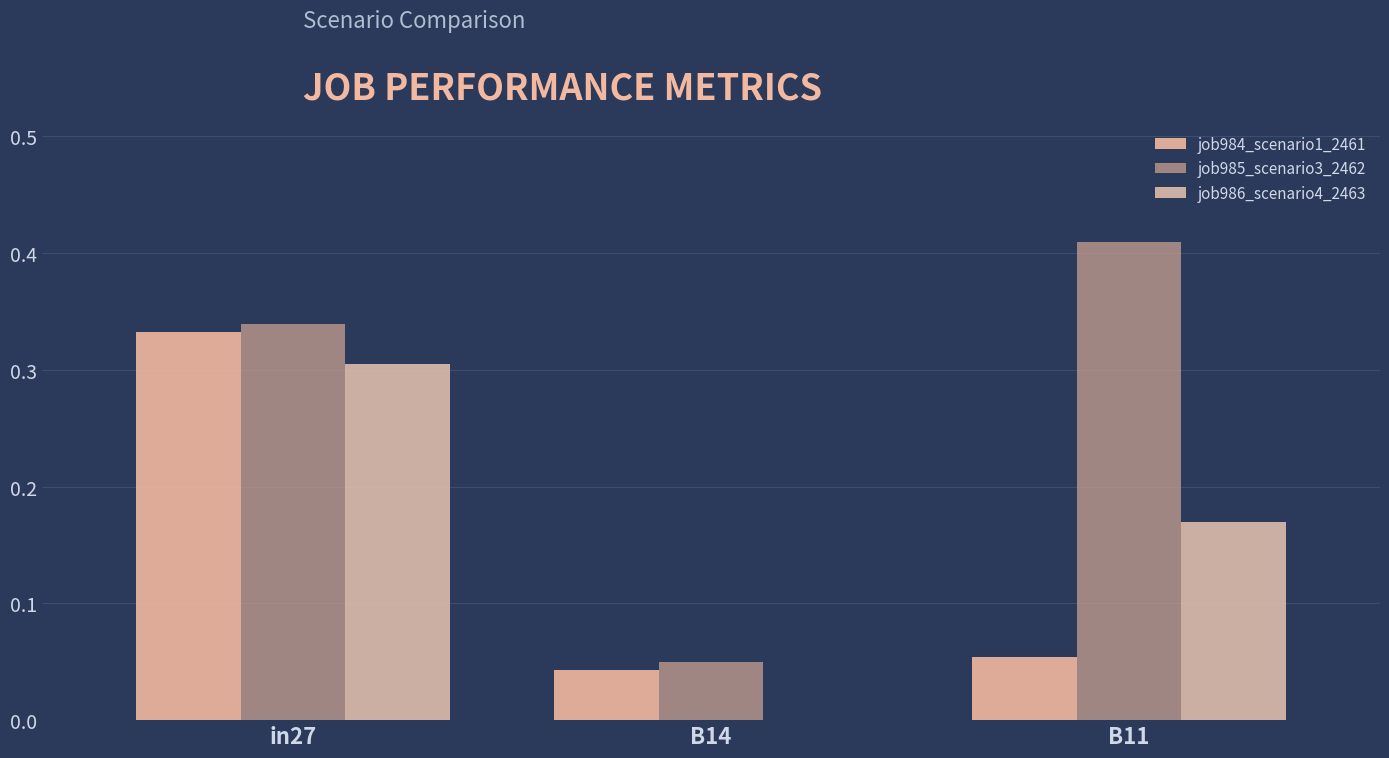

How many series are shown in this chart?

3